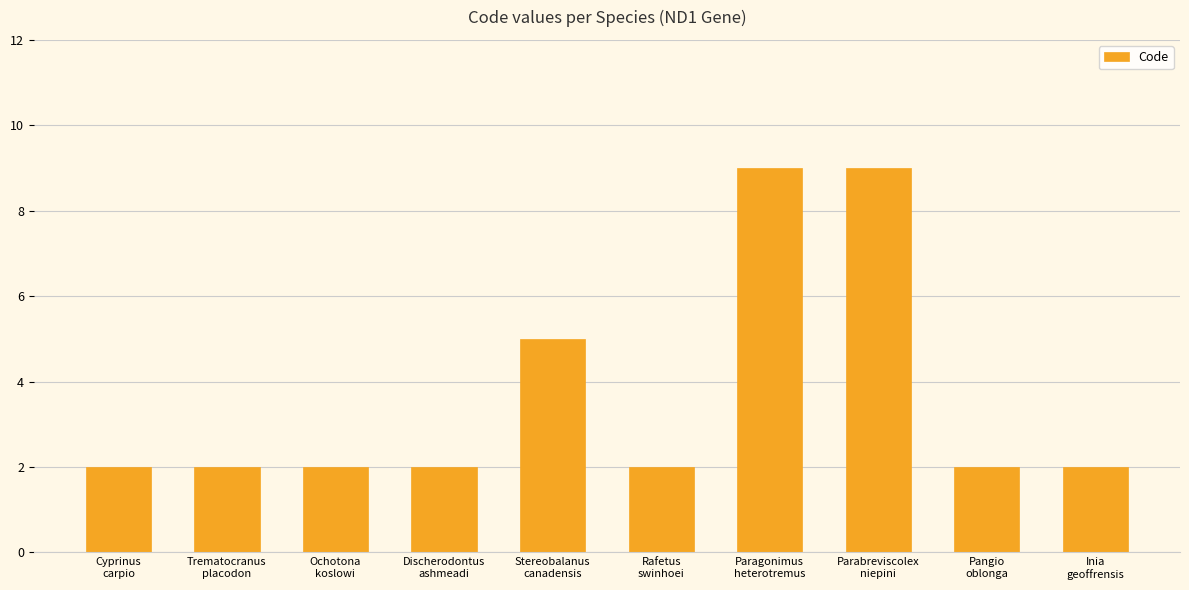

What is the average value?

4